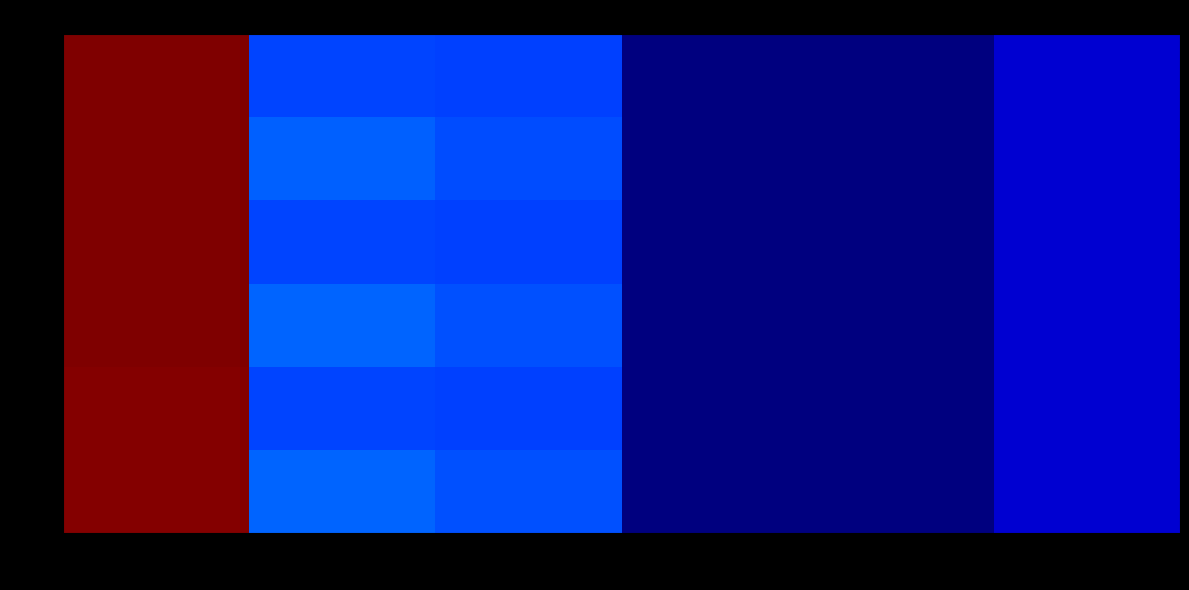

Reading left to right, transcribe all the data shown in this chart.

0.0: col_0=333.0	col_1=75.0	col_2=69.0	col_3=0.2	col_4=0.0	col_5=24.0
0.2: col_0=333.2	col_1=65.0	col_2=63.0	col_3=0.2	col_4=0.0	col_5=24.0
0.4: col_0=334.0	col_1=75.0	col_2=69.0	col_3=0.2	col_4=0.0	col_5=24.0
0.6: col_0=334.2	col_1=65.0	col_2=63.0	col_3=0.2	col_4=0.0	col_5=24.0
0.8: col_0=335.0	col_1=74.0	col_2=68.0	col_3=0.2	col_4=0.0	col_5=24.0
1.0: col_0=335.2	col_1=65.0	col_2=63.0	col_3=0.2	col_4=0.0	col_5=24.0